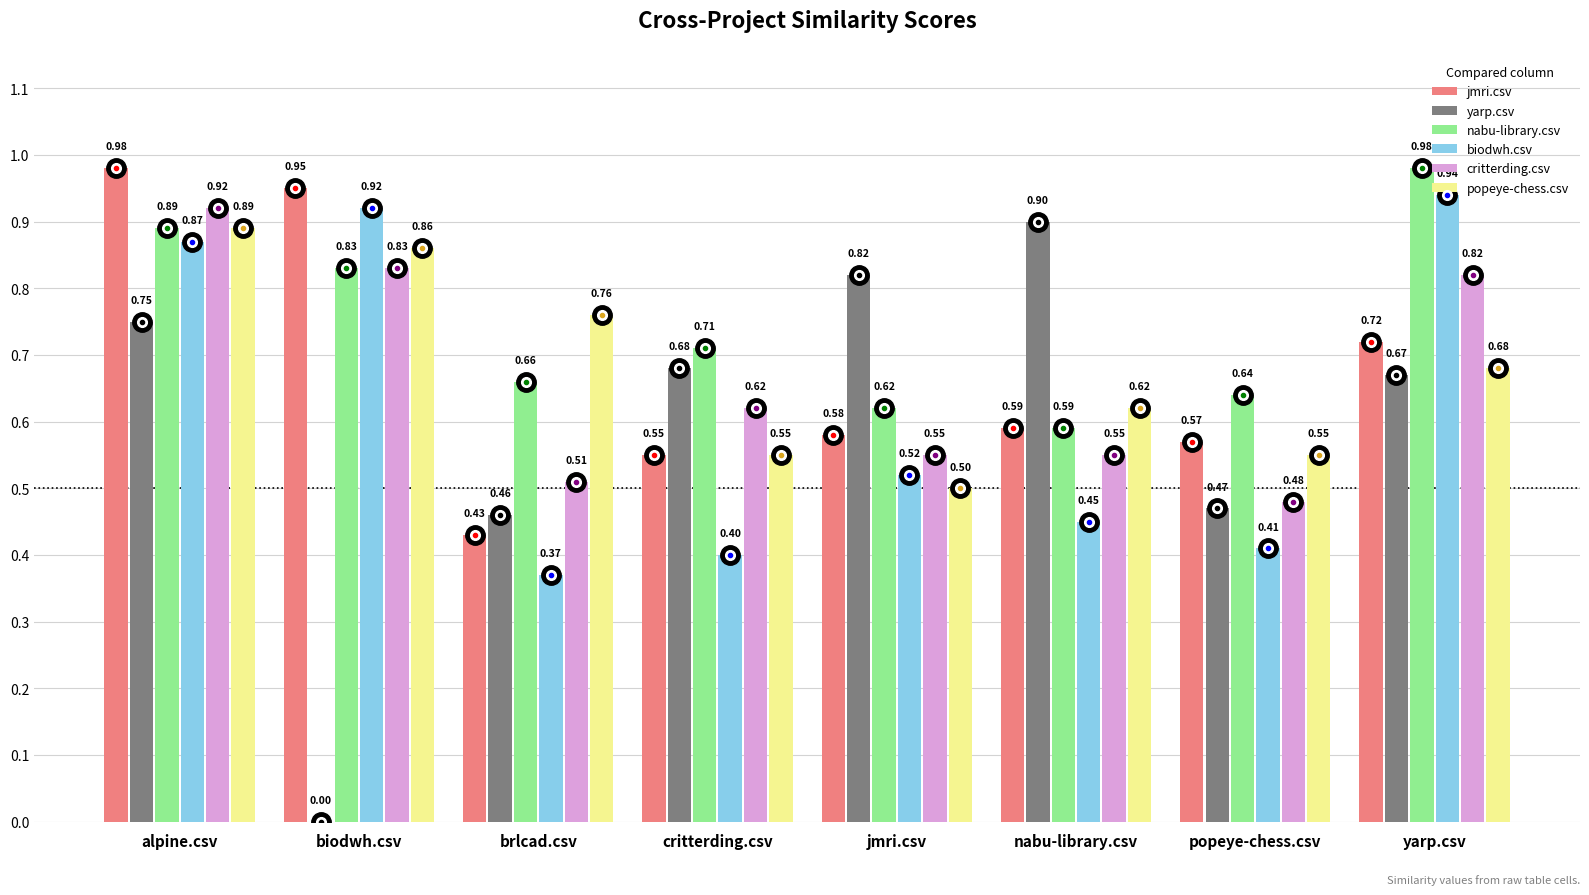

Which series changed the most between brlcad.csv and jmri.csv?

yarp.csv